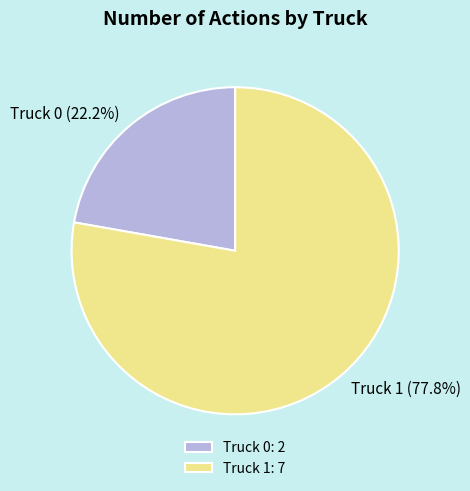

Combined, do Truck 1 and Truck 0 account for over 50%?

Yes